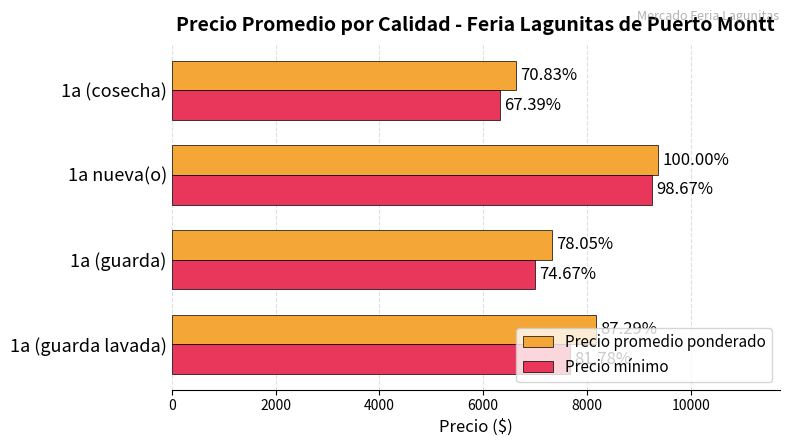

What are all the series names shown in the legend?

Precio promedio ponderado, Precio mínimo